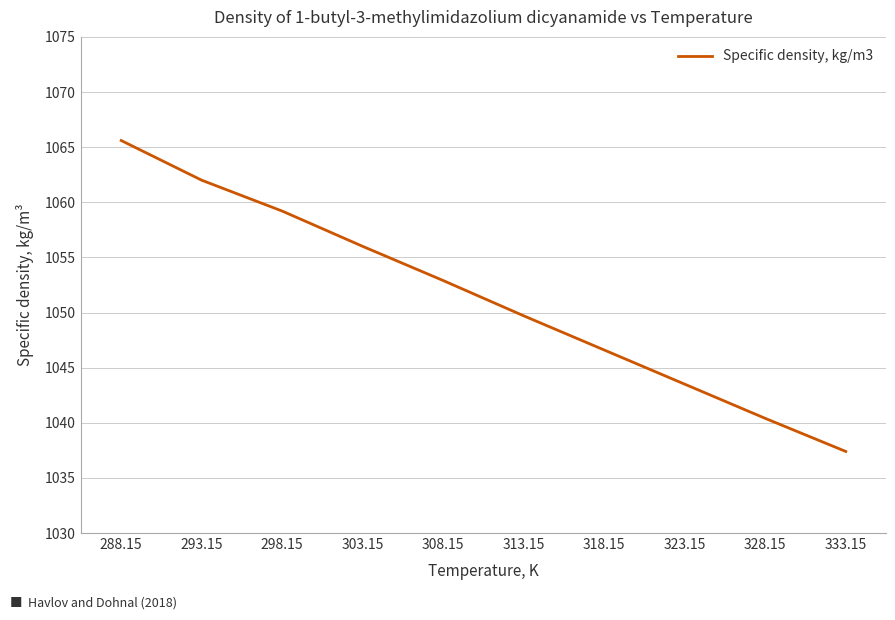

Between 328.15 and 298.15, which is larger?

298.15